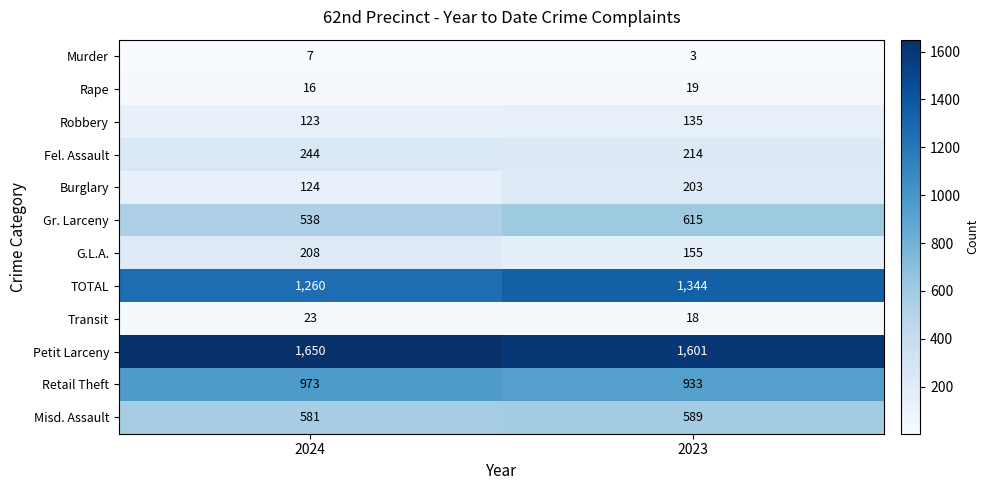

What is the sum of all Burglary values?

327